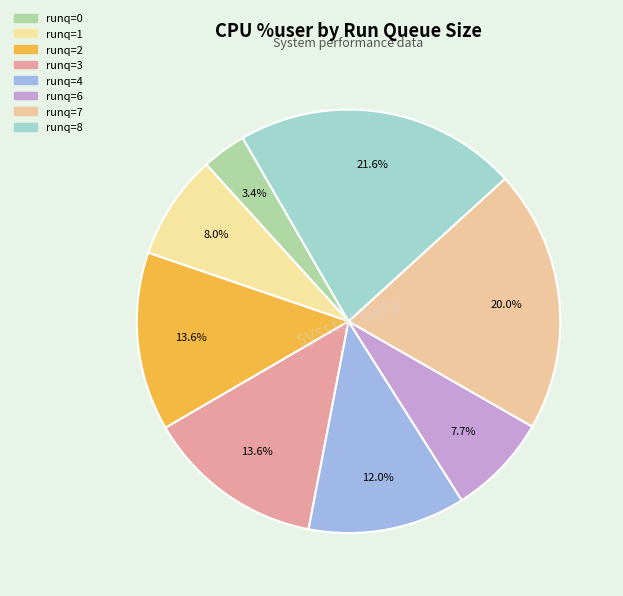

Is there any slice that represents more than half of the pie?

No